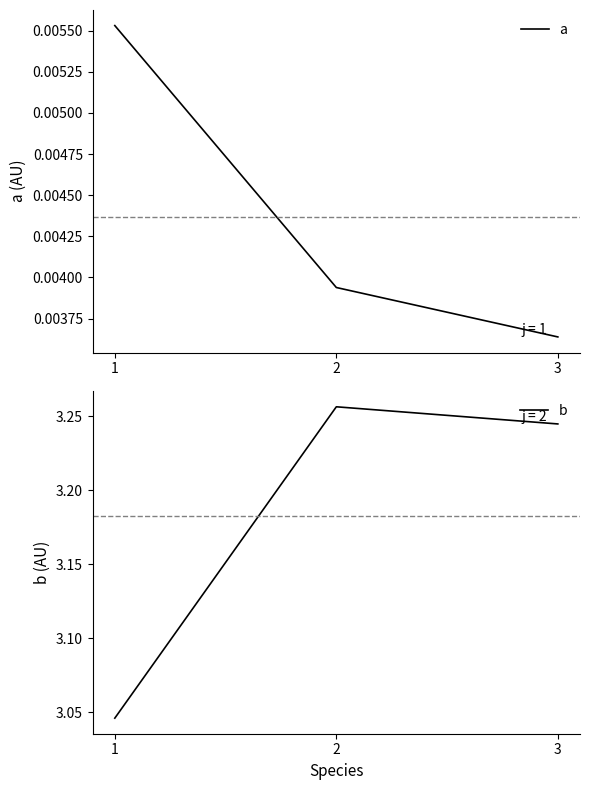

Which category has the lowest value across all series?

3